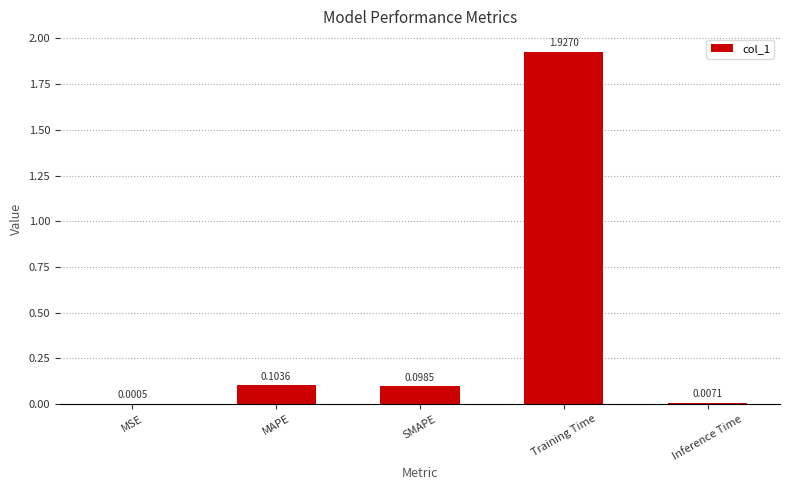

Where is the data nearest to the value 0?

MSE